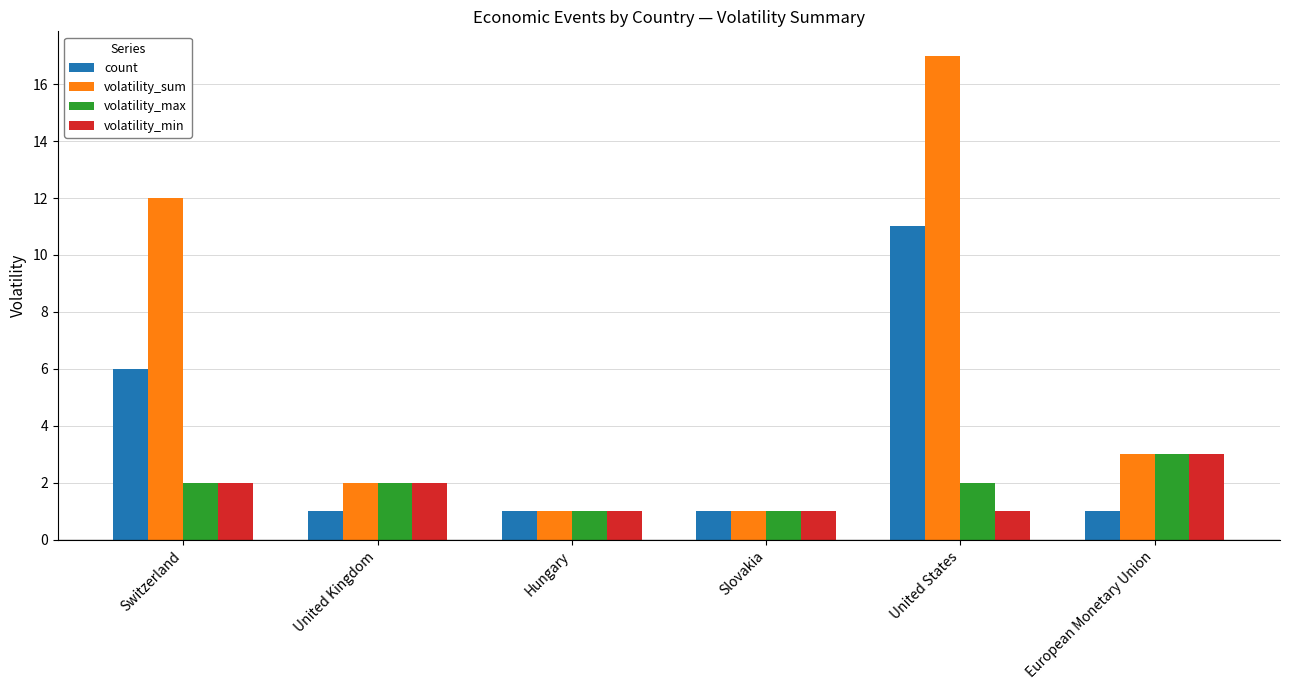

Which series has the largest total across all categories?

volatility_sum